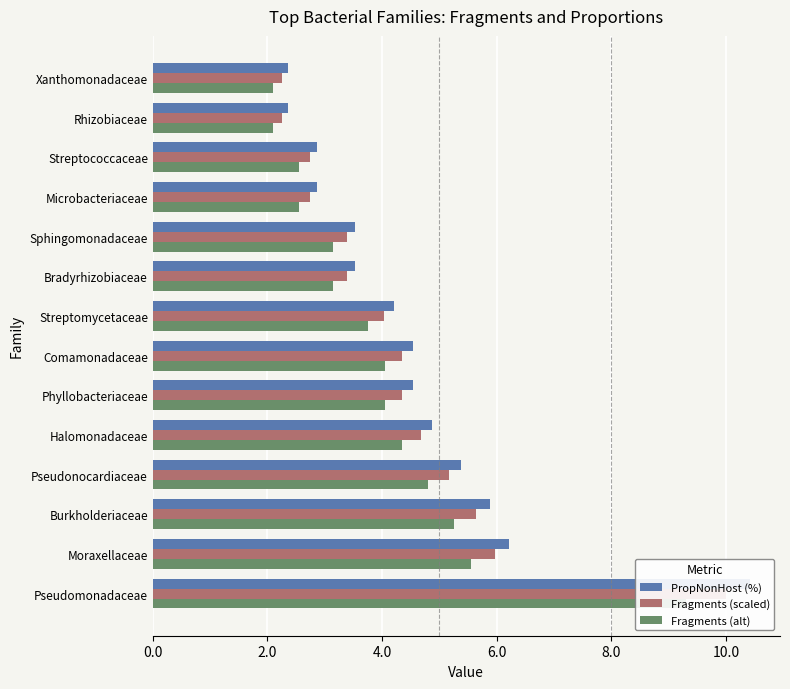

What are all the series names shown in the legend?

PropNonHost (%), Fragments (scaled), Fragments (alt)